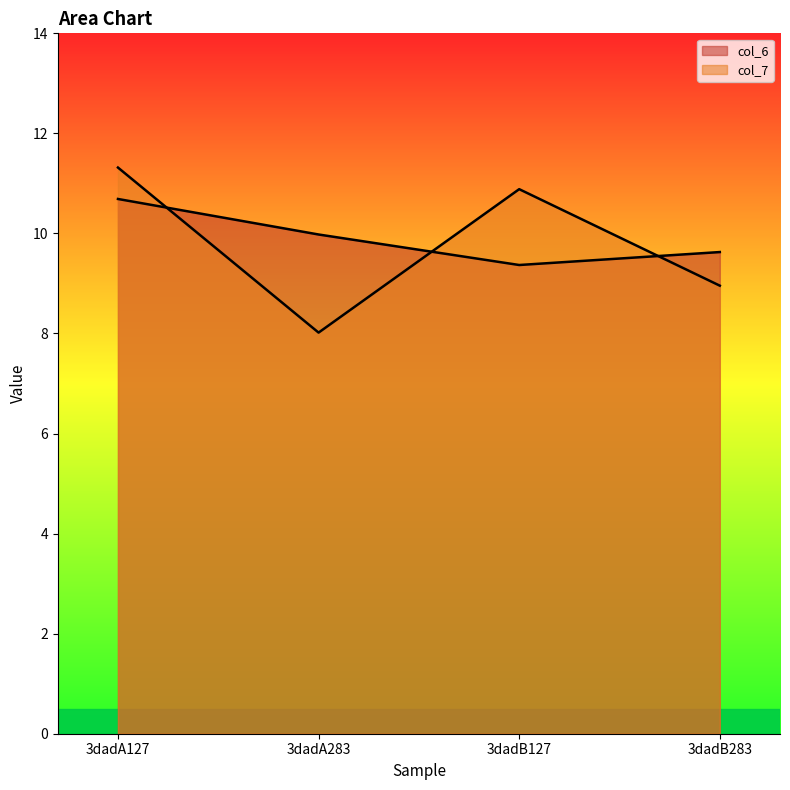

Which series changed the most between 3dadA127 and 3dadB283?

col_7